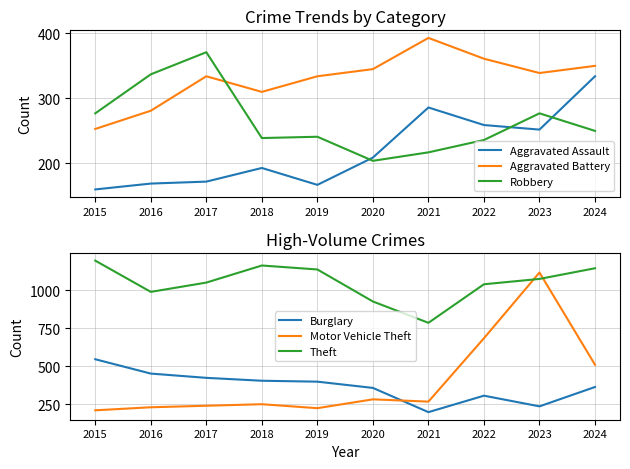

Read the Aggravated Assault value at 2019.

167